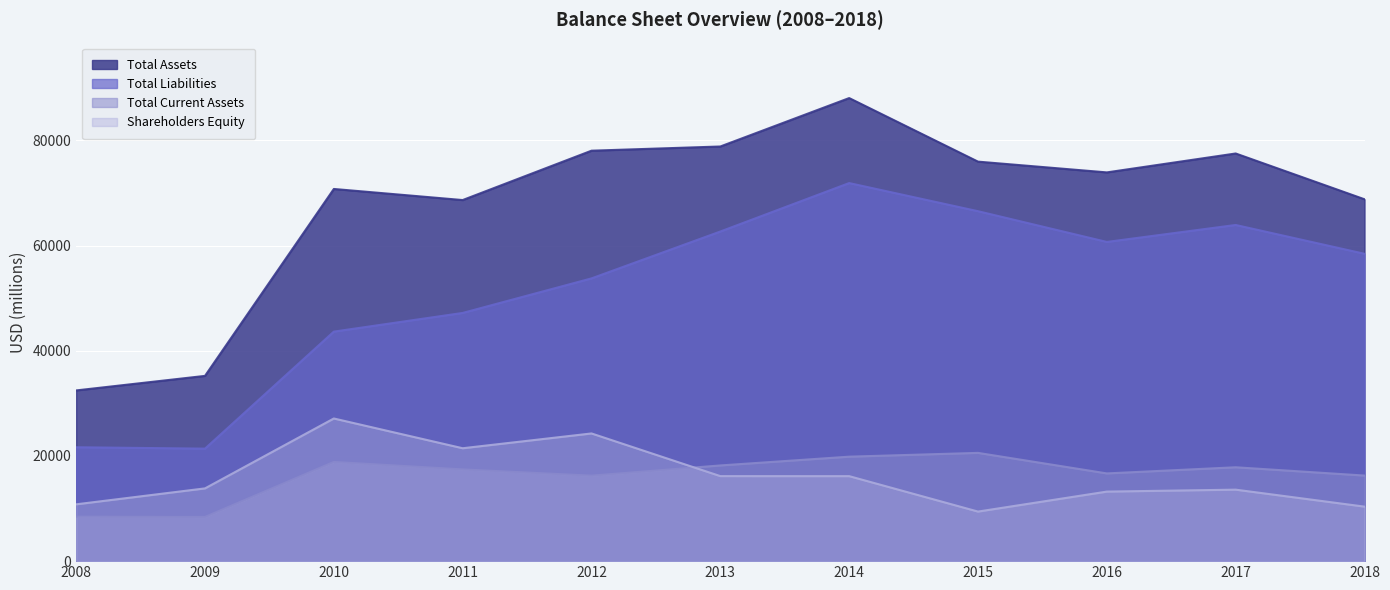

At how many categories does at least one series exceed 59850?

9